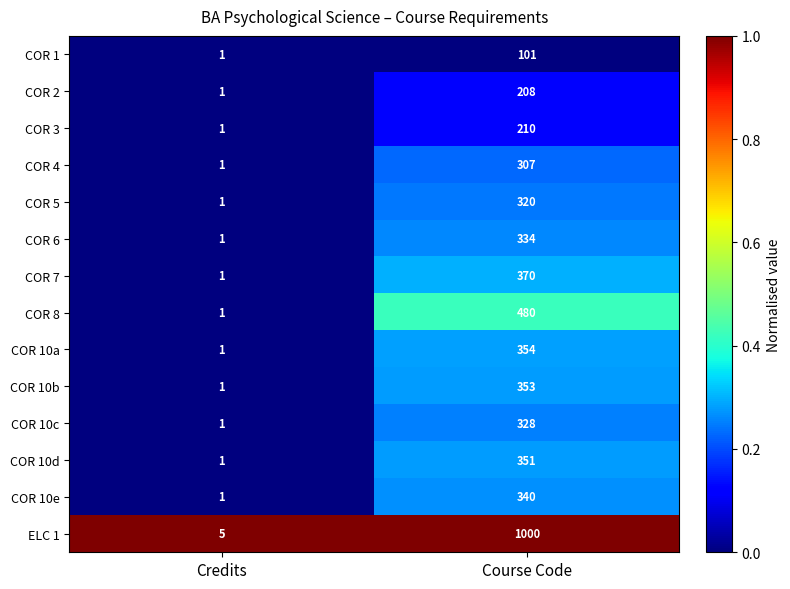

Rank the series at Course Code from lowest to highest value.

COR 1, COR 2, COR 3, COR 4, COR 5, COR 10c, COR 6, COR 10e, COR 10d, COR 10b, COR 10a, COR 7, COR 8, ELC 1